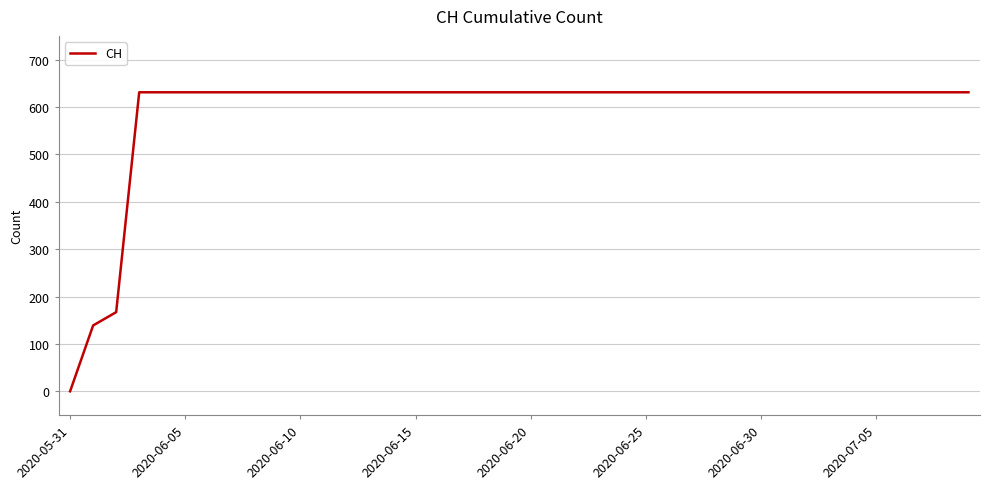

What is the difference between the maximum and minimum values?

631